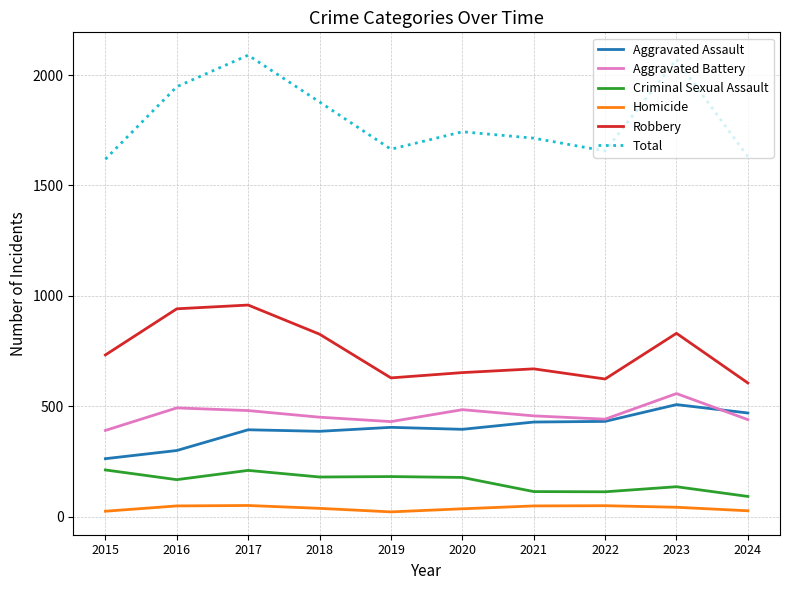

What is the difference between the Total values at 2022 and 2017?

434